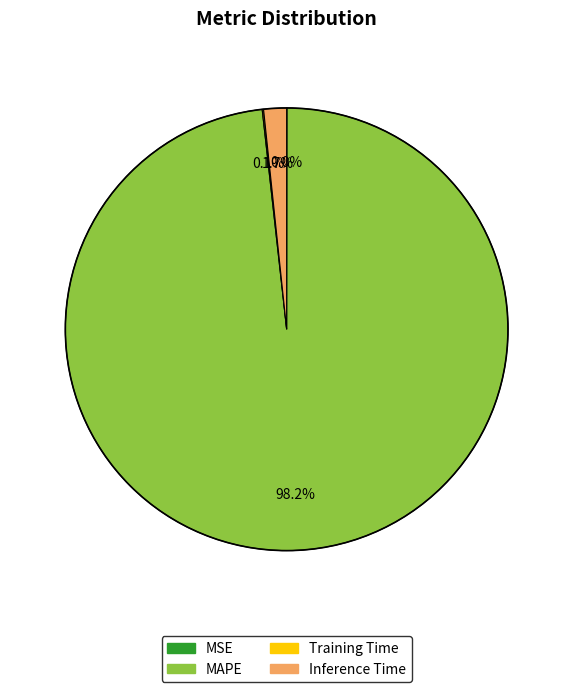

To the nearest percent, what is the average slice percentage?

25%